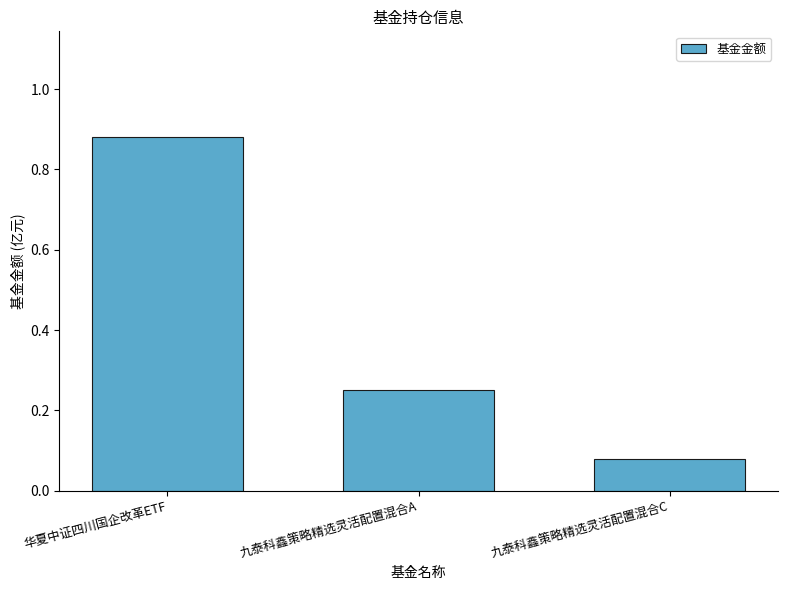

Rank the categories by value from highest to lowest.

华夏中证四川国企改革ETF, 九泰科鑫策略精选灵活配置混合A, 九泰科鑫策略精选灵活配置混合C